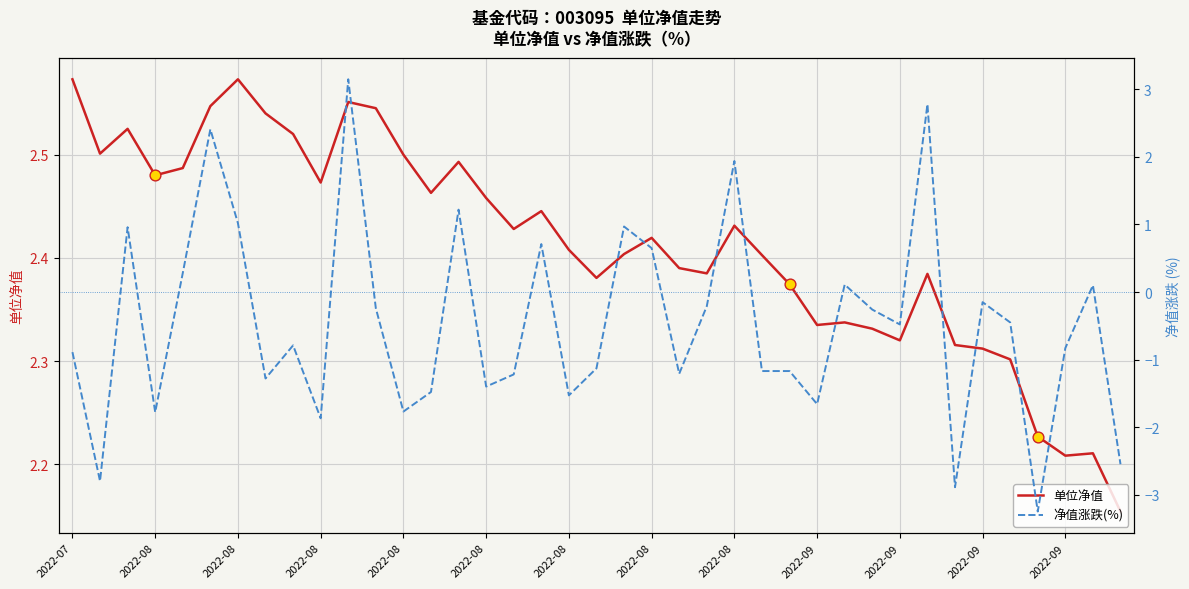

Which series has the largest total across all categories?

单位净值